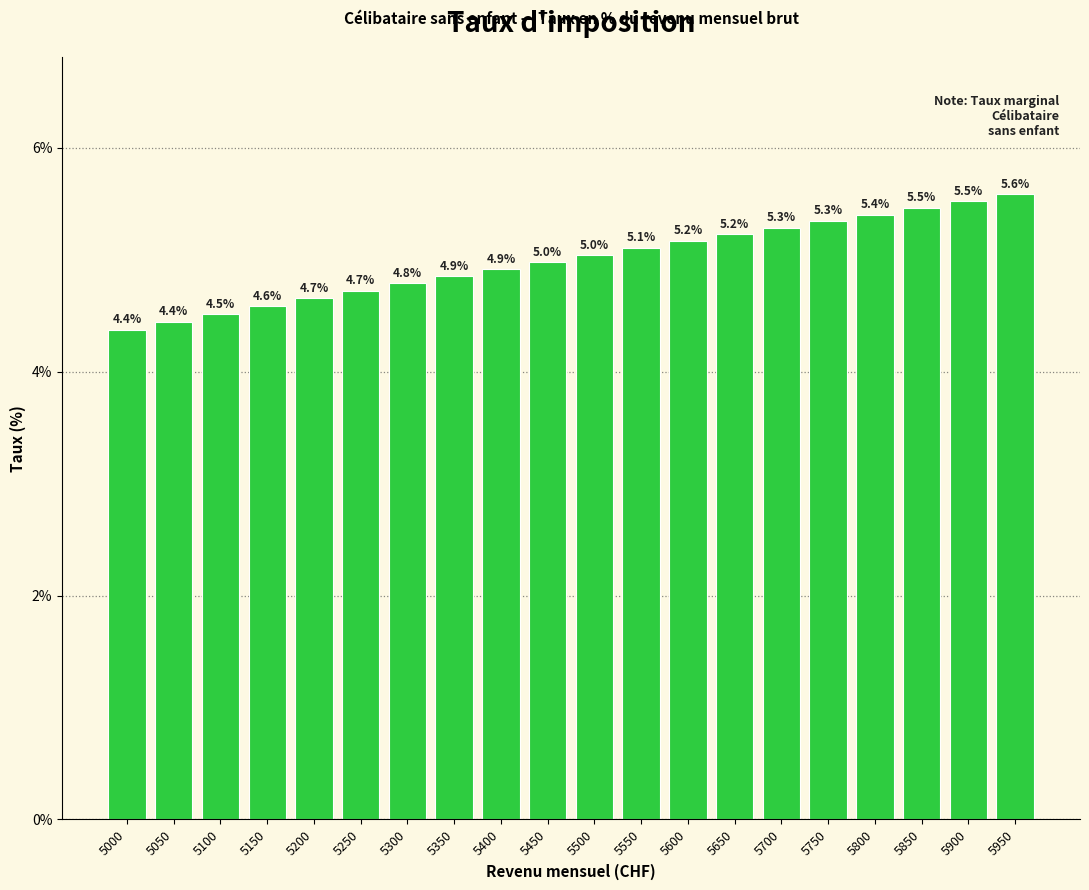

Reading left to right, extract all data points from this chart.

4.4	4.4	4.5	4.6	4.7	4.7	4.8	4.9	4.9	5.0	5.0	5.1	5.2	5.2	5.3	5.3	5.4	5.5	5.5	5.6